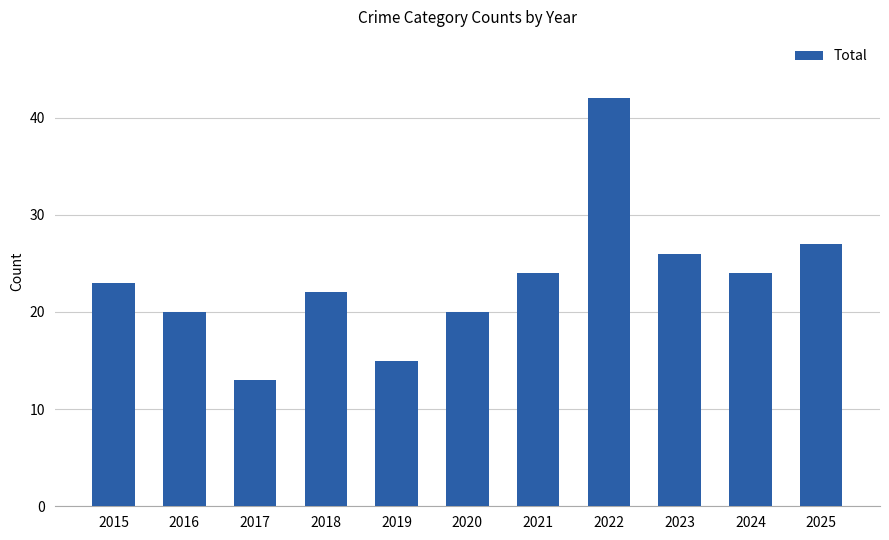

Reading right to left, what are all the values shown in this chart?

2025=27	2024=24	2023=26	2022=42	2021=24	2020=20	2019=15	2018=22	2017=13	2016=20	2015=23